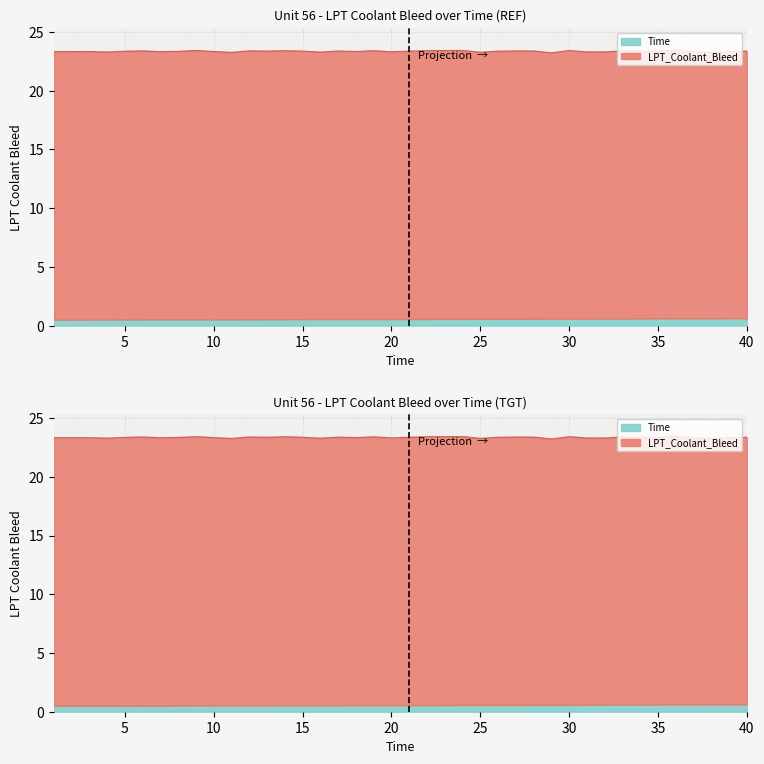

True or false: the data has more than 1 interior local peaks.

True